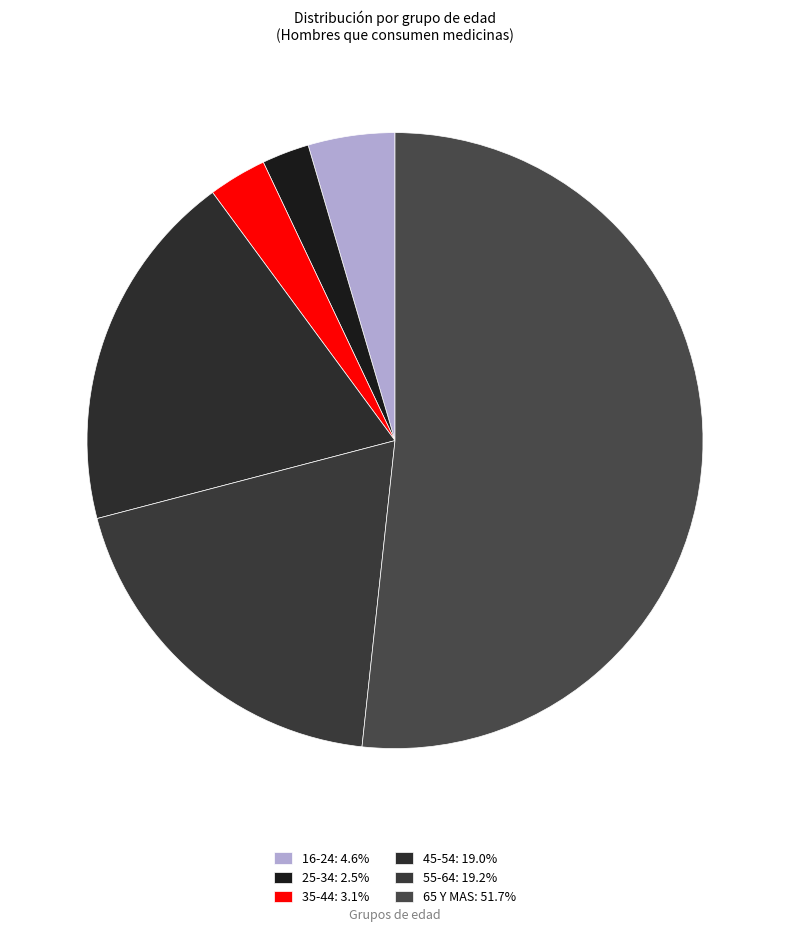

How many segments does this pie chart have?

6